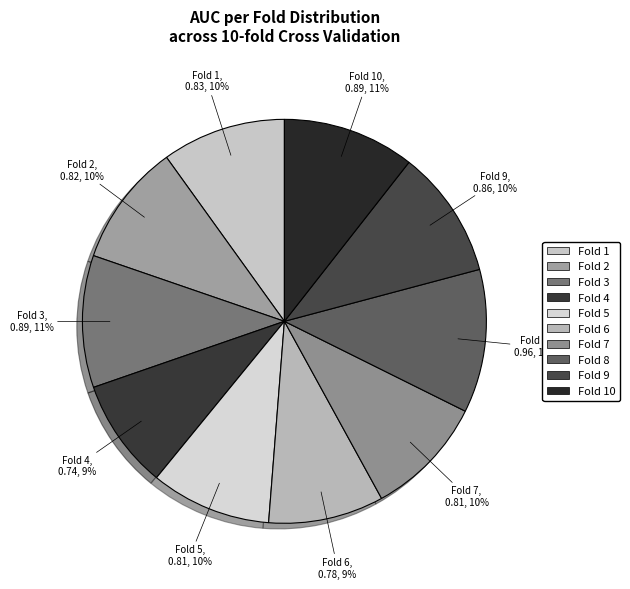

Does any single category account for the majority?

No